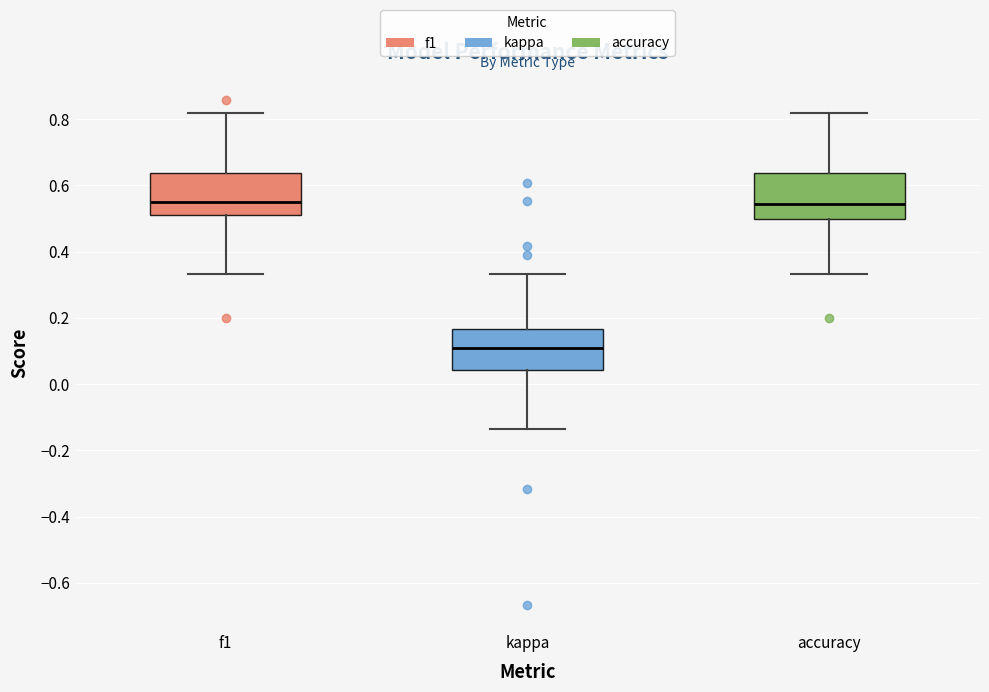

Reading left to right, read every box against the y-axis: the position of its median line, the range the box covers, and the ends of its whiskers. The values are not printed on the chart, so give them approximately, as read against the axis.

f1: median 0.56, box 0.52 to 0.64, whiskers 0.34 to 0.82
kappa: median 0.10, box 0.04 to 0.16, whiskers -0.14 to 0.34
accuracy: median 0.54, box 0.50 to 0.64, whiskers 0.34 to 0.82